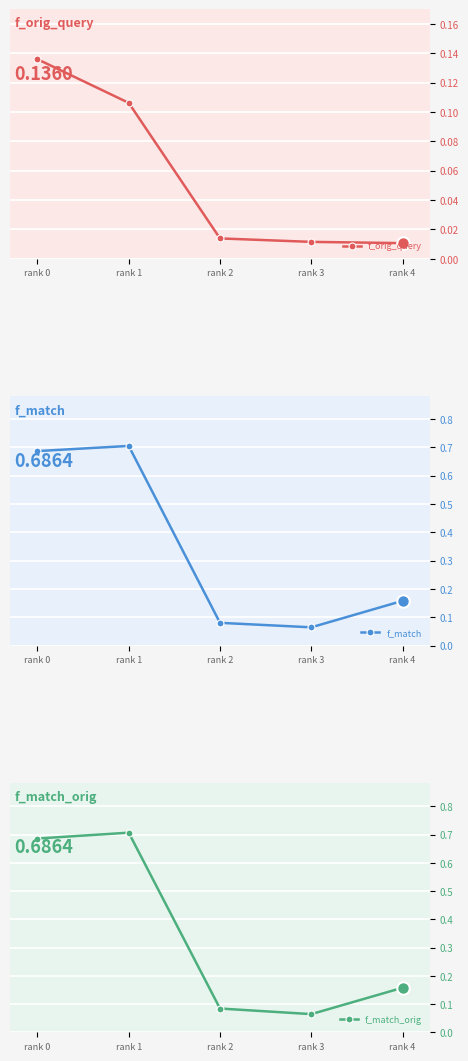

Which series has the largest total across all categories?

f_match_orig